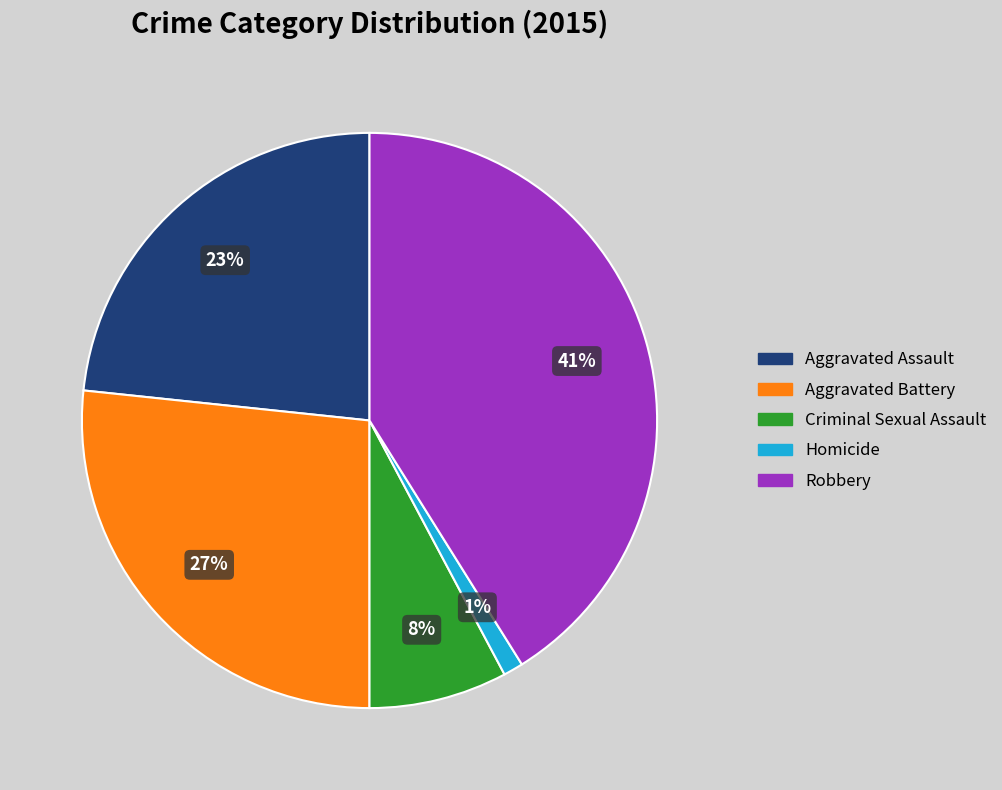

Is the sum of Homicide and Aggravated Battery greater than half?

No